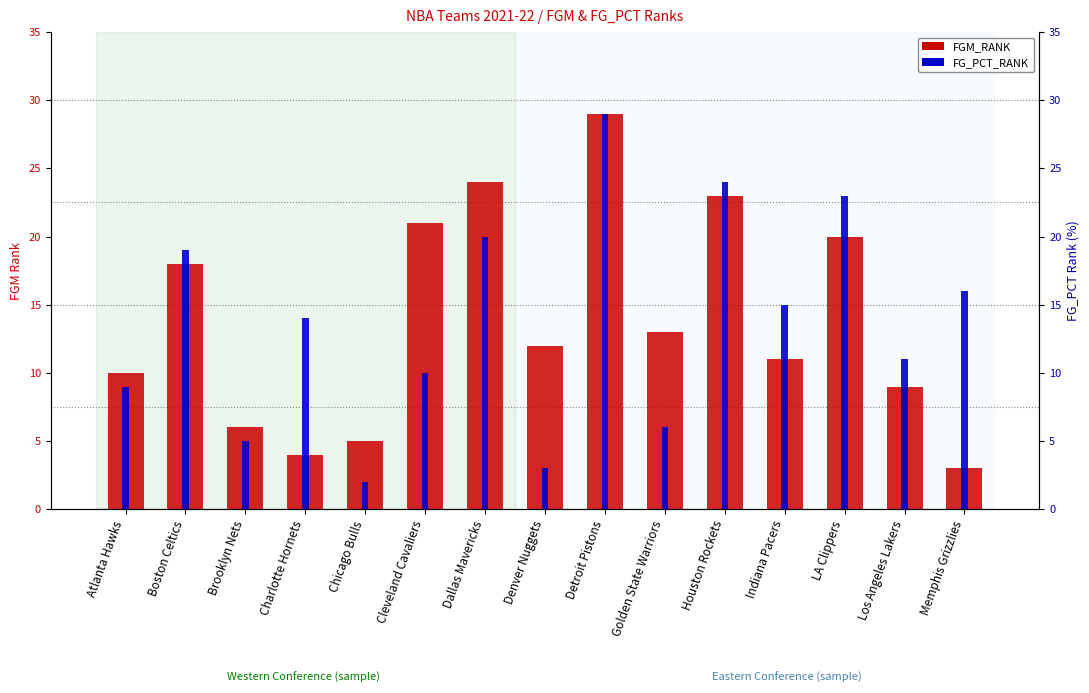

Rank the categories by FGM_RANK value from highest to lowest.

Detroit Pistons, Dallas Mavericks, Houston Rockets, Cleveland Cavaliers, LA Clippers, Boston Celtics, Golden State Warriors, Denver Nuggets, Indiana Pacers, Atlanta Hawks, Los Angeles Lakers, Brooklyn Nets, Chicago Bulls, Charlotte Hornets, Memphis Grizzlies